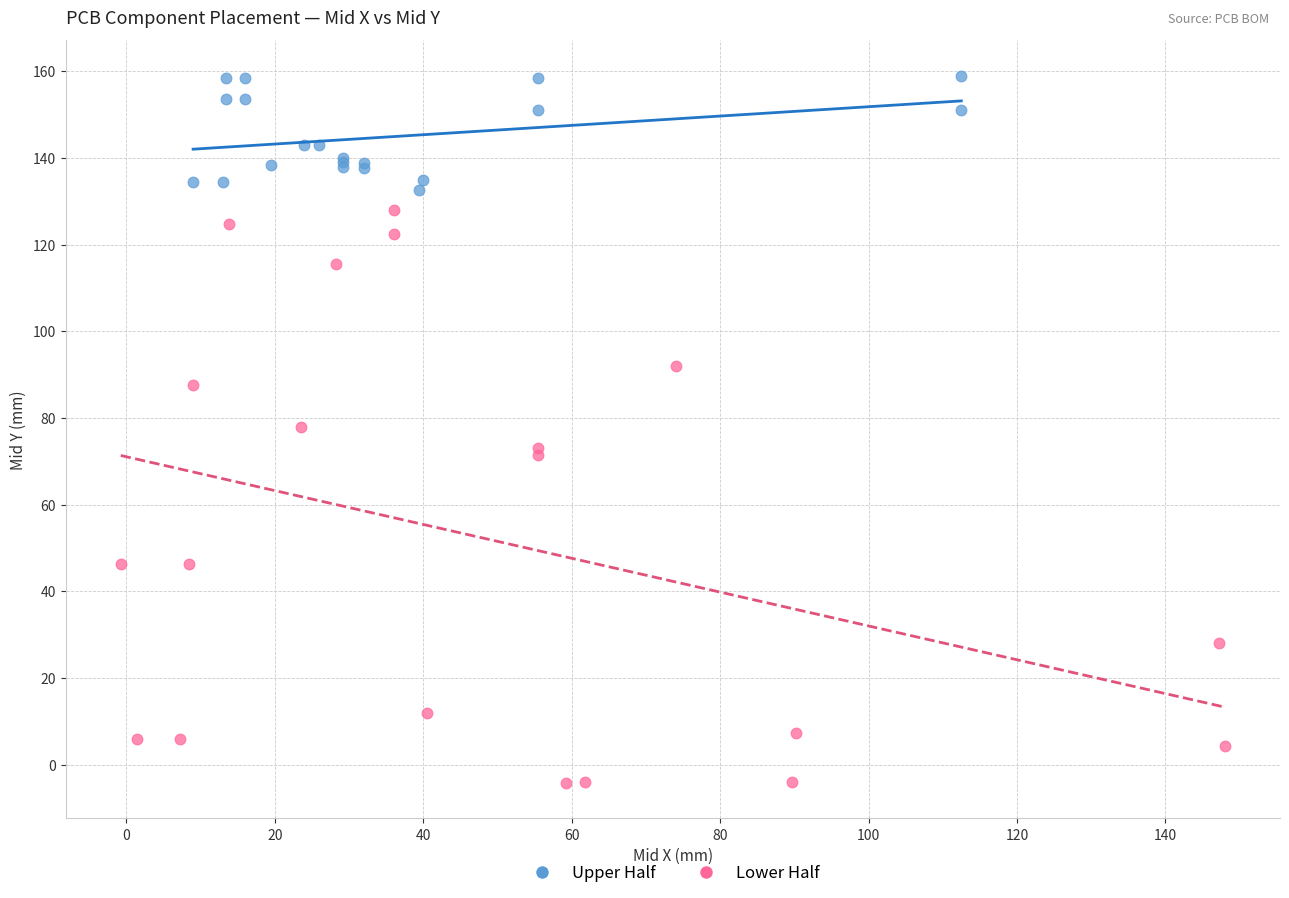

Which series contains the lowest Y value?

Lower Half